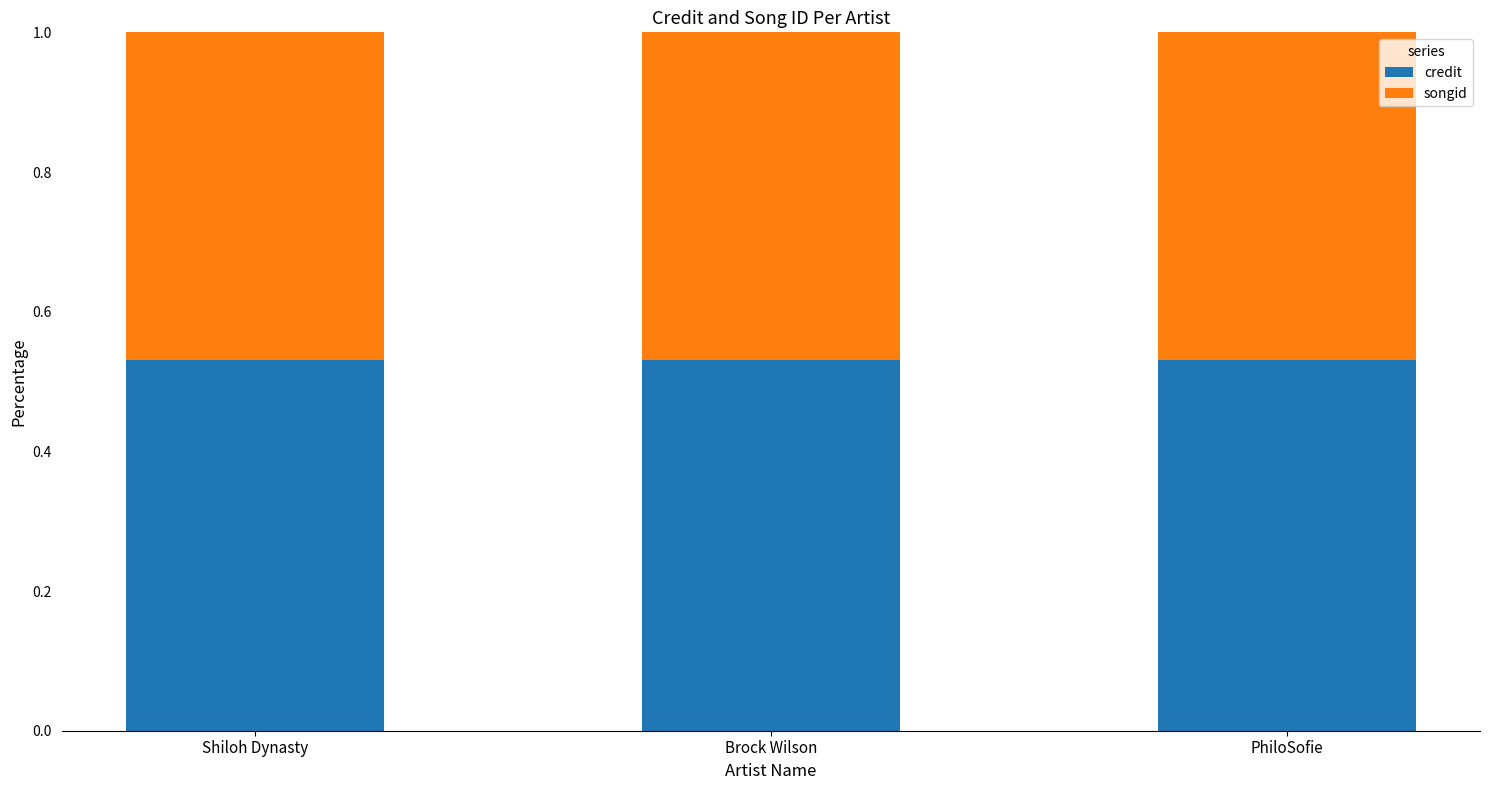

Count the credit values in the range 0 to 1.

3